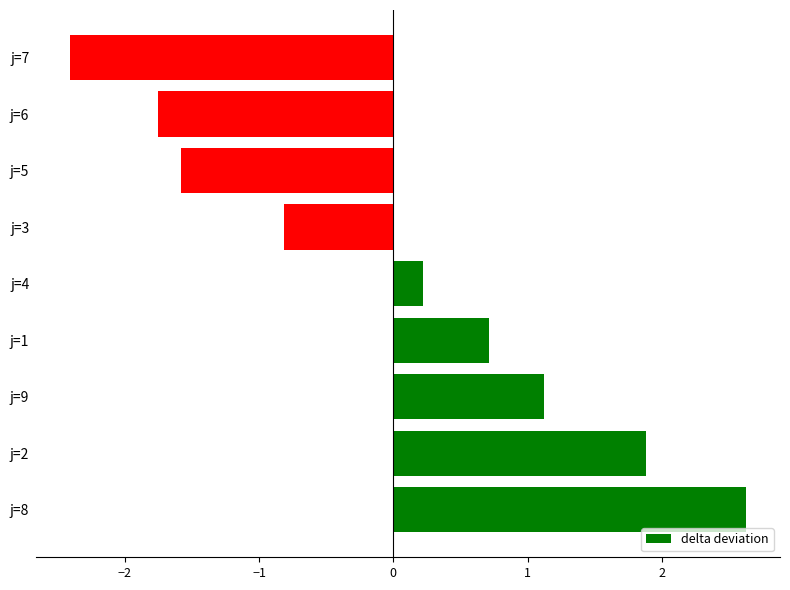

What is the smallest value displayed?

-2.4